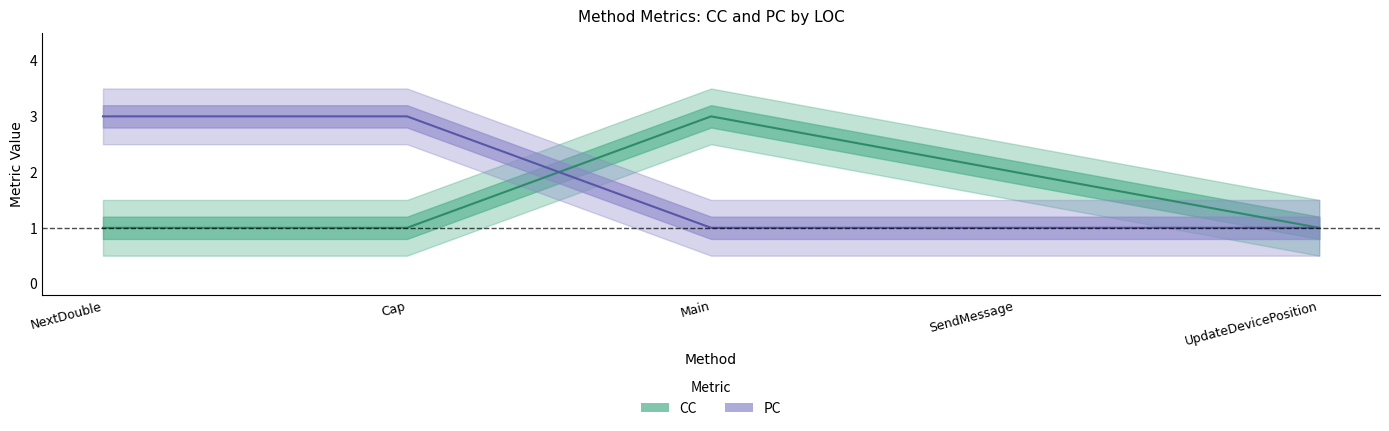

Count the number of data series in this chart.

2